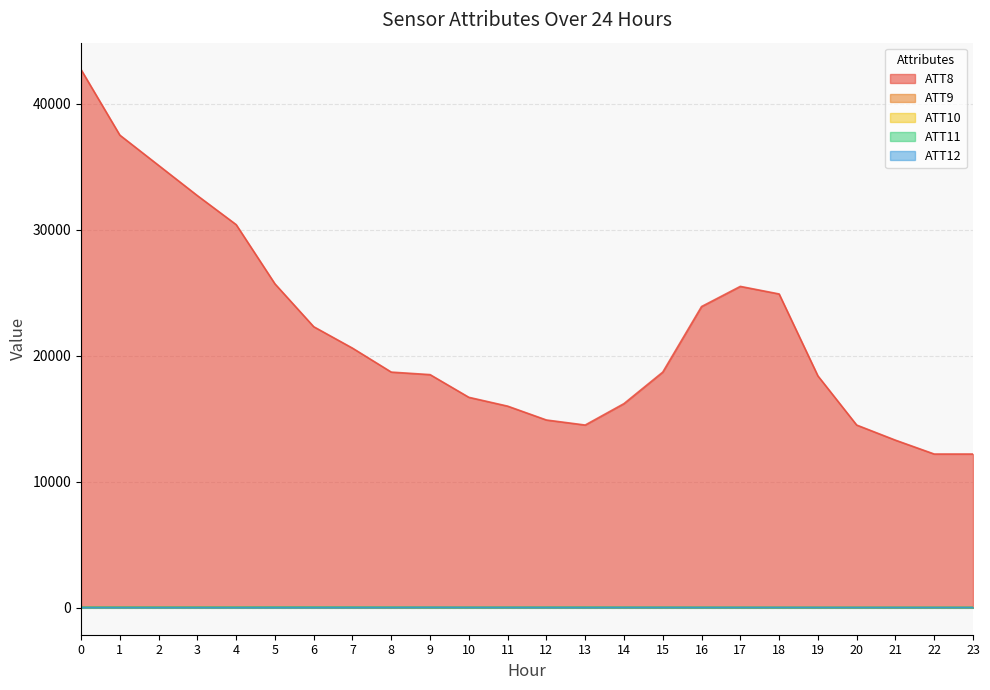

Is it true that ATT8 equals 37500.0 at 1?

True